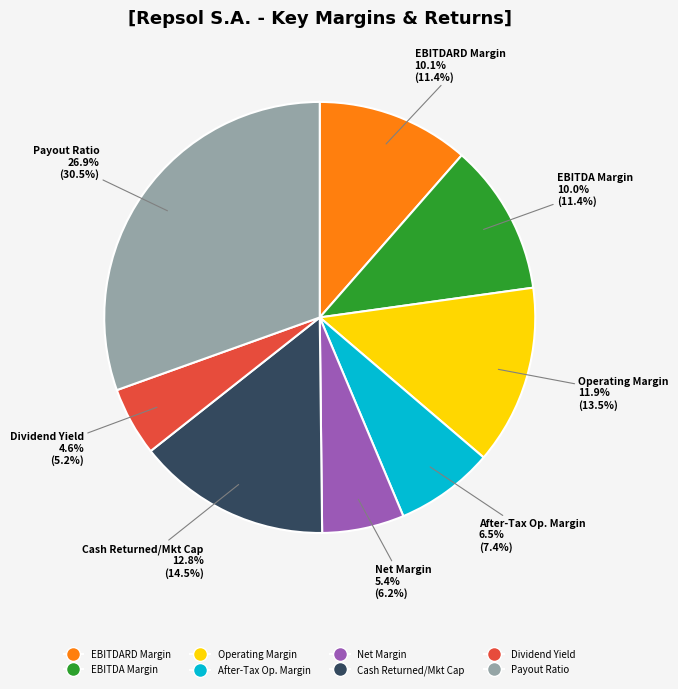

The payout_ratio slice represents 30% of the pie. True or false?

True